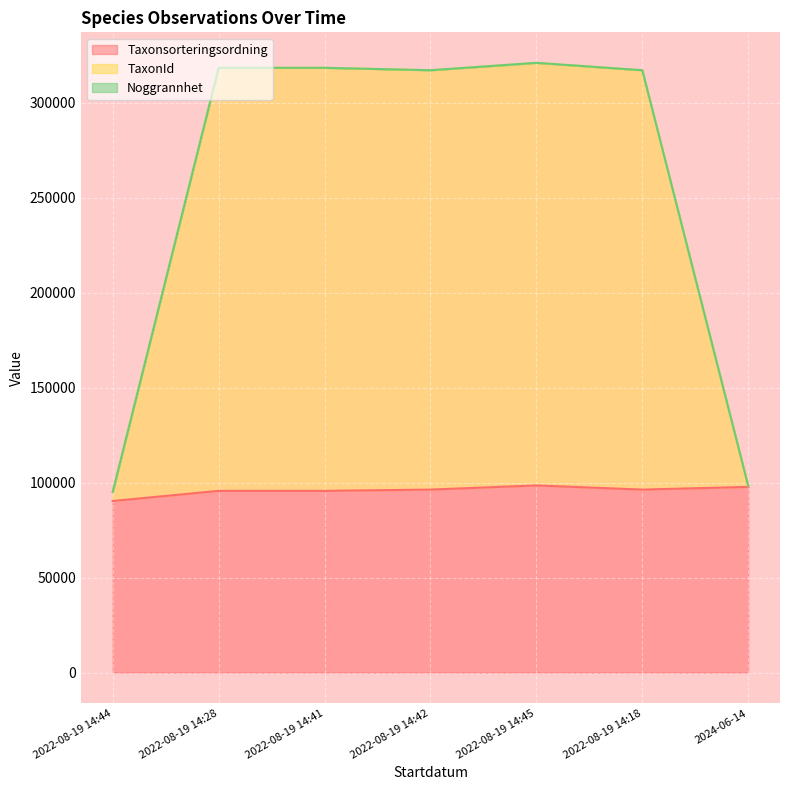

The value of TaxonId at 2022-08-19 14:18 is 558803. True or false?

False